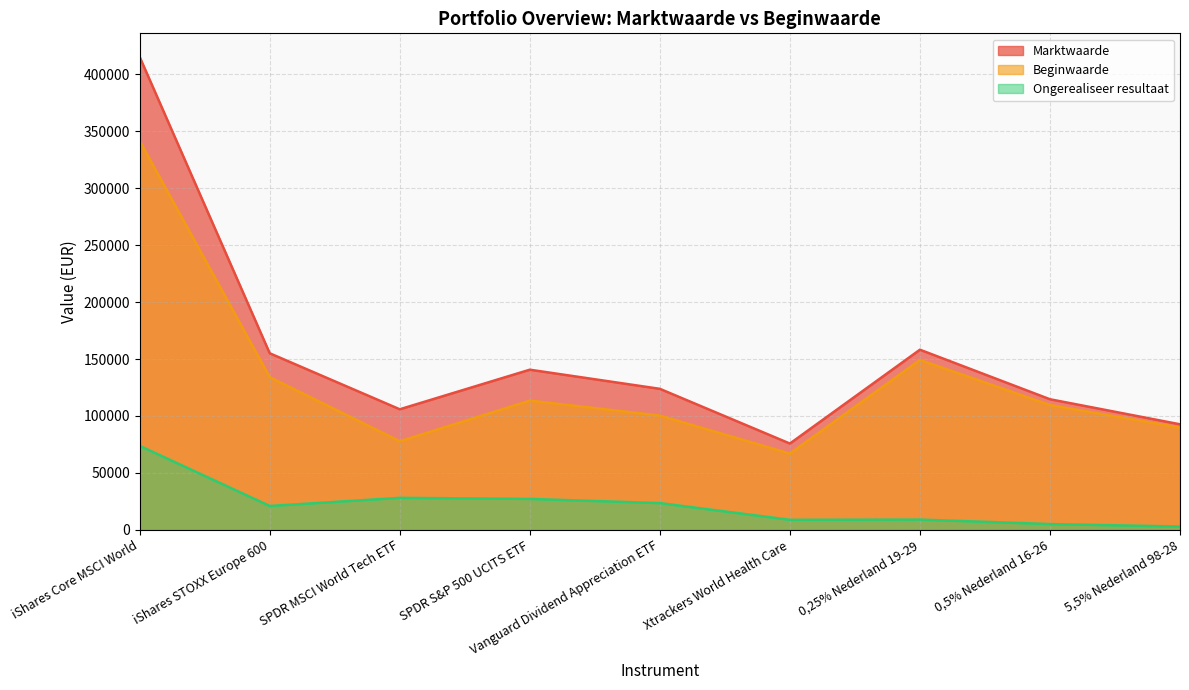

What is the label of the 1st point from the left?

iShares Core MSCI World